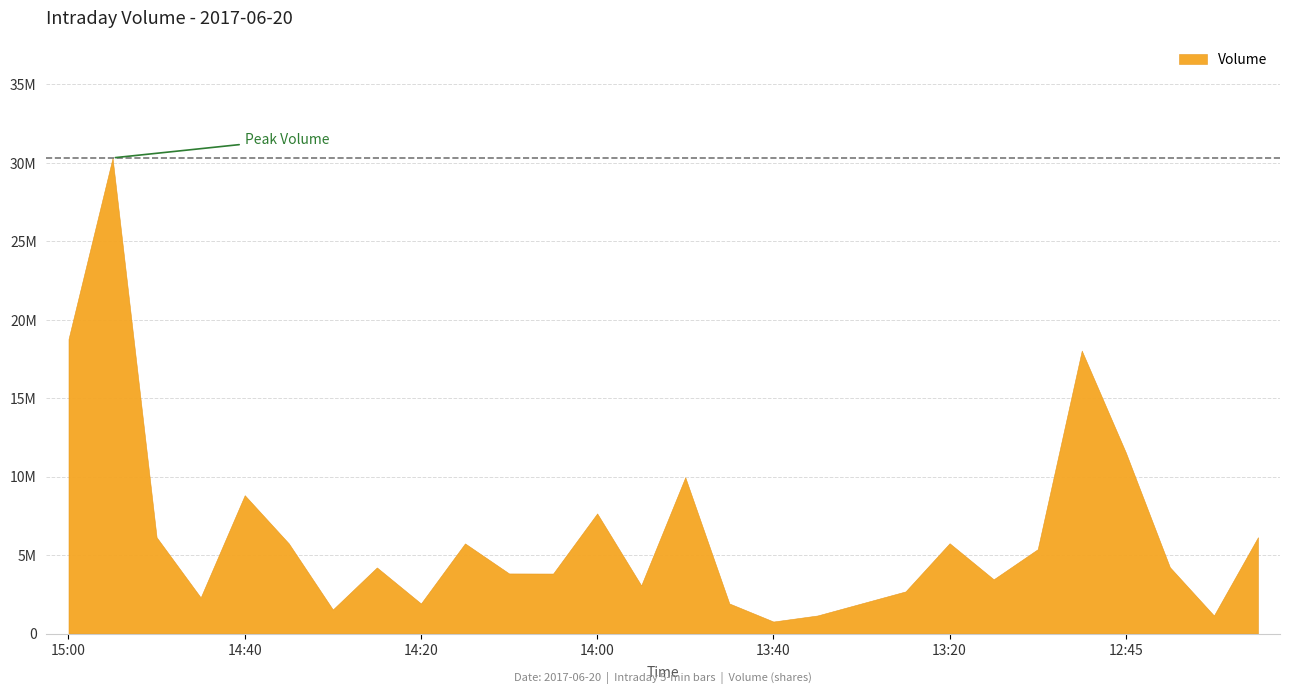

Read the value at 14:20, to the nearest 10.

1915000